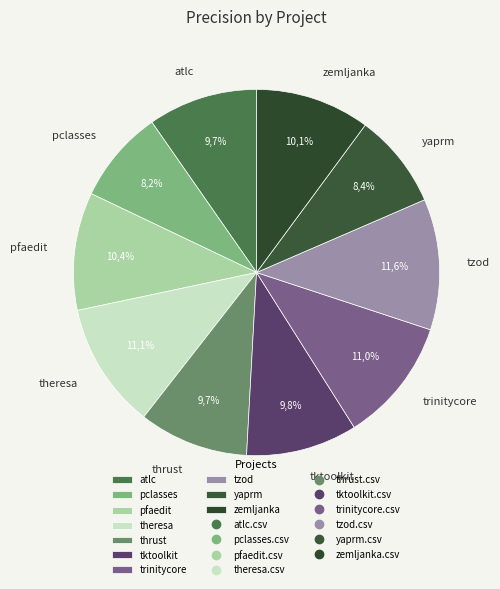

How many slices are in this pie chart?

10